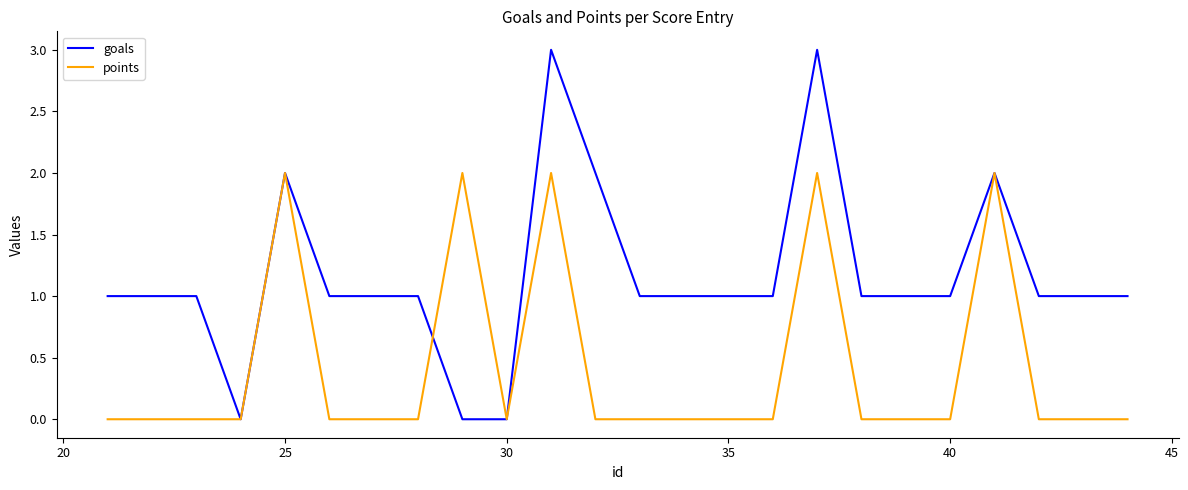

What is the greatest value displayed?

3